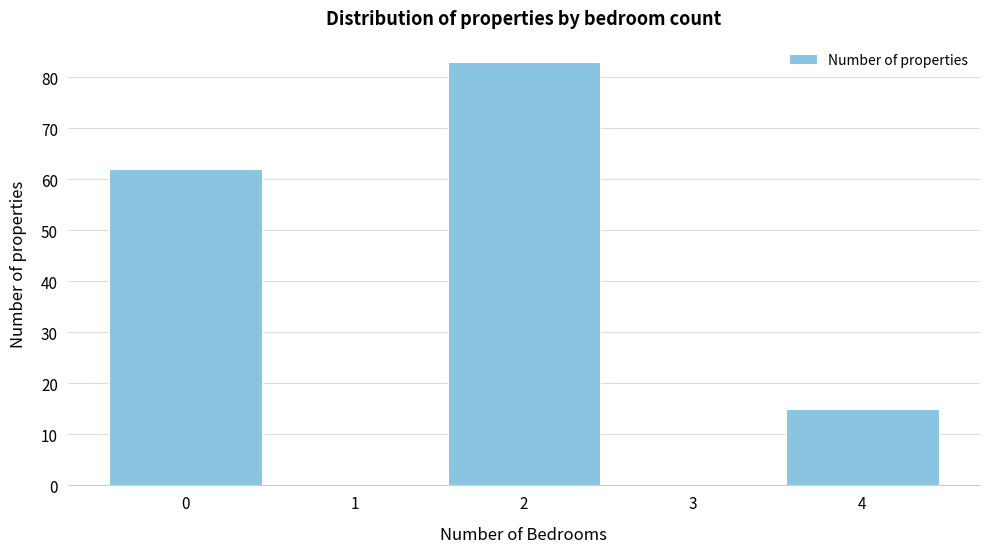

Reading right to left, extract all data points from this chart.

4=15	3=0	2=83	1=0	0=62